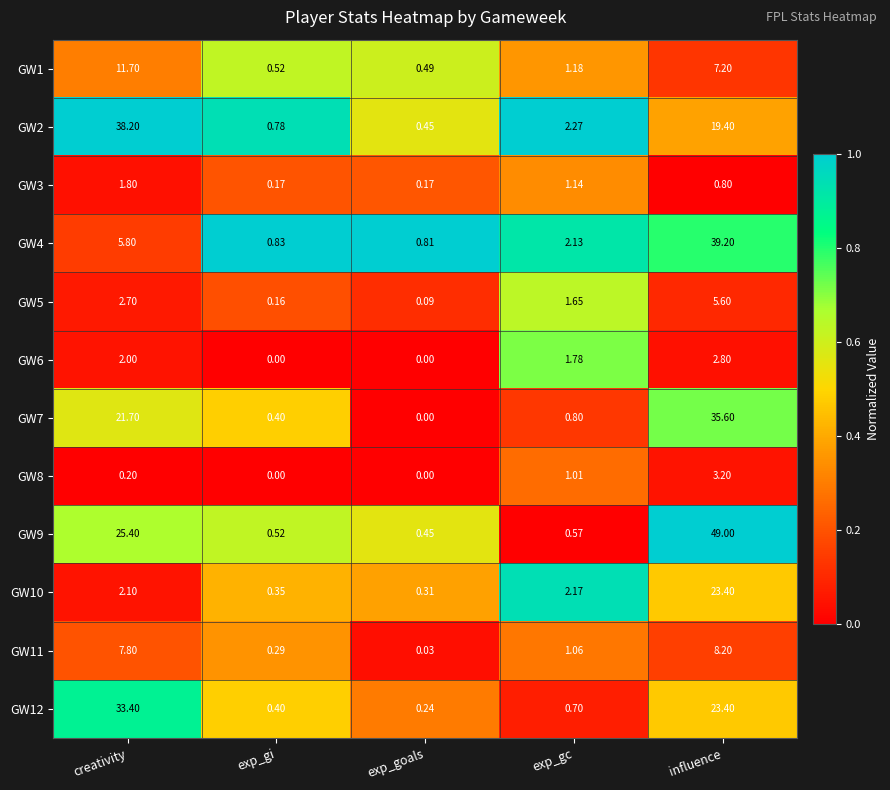

At which label is GW4 closest to 20?

creativity